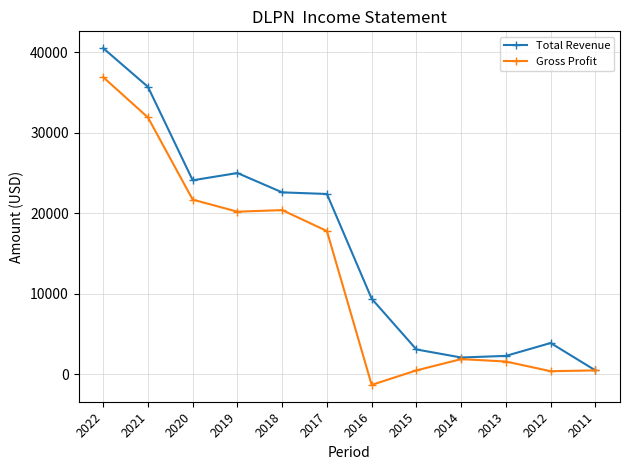

At which label is Gross Profit closest to 17800?

2017